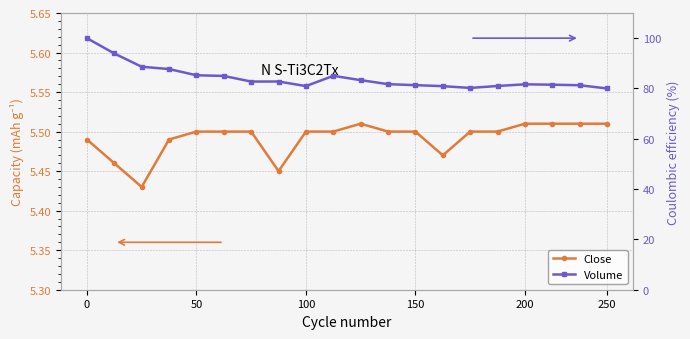

What is the value of the Volume point at the 14th from the left?

80.9